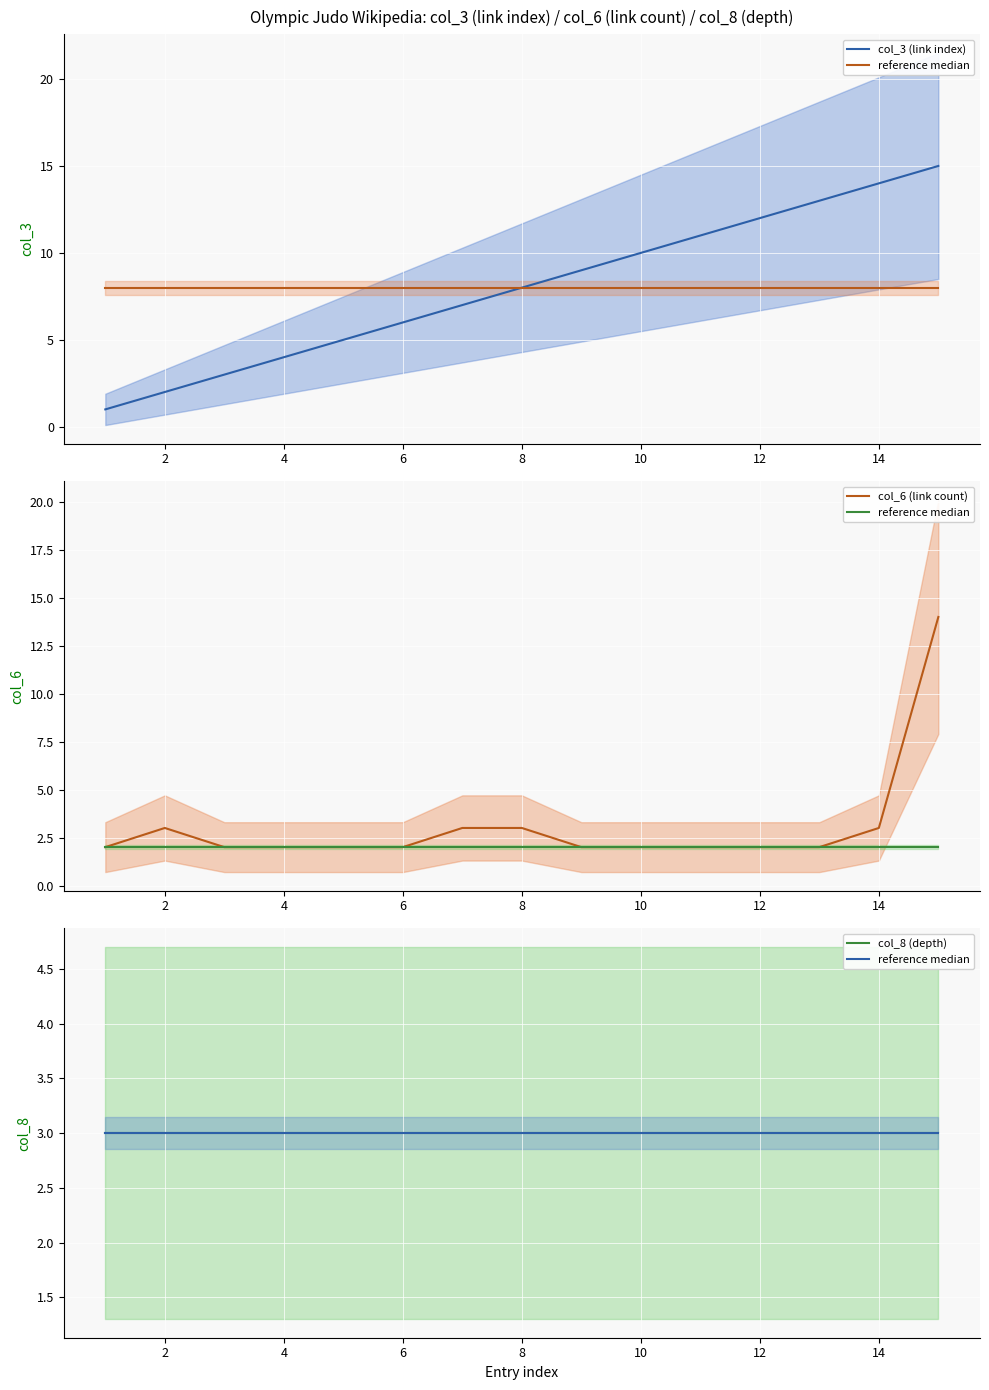

At which category does col_6 (link count) reach its first local peak?

2